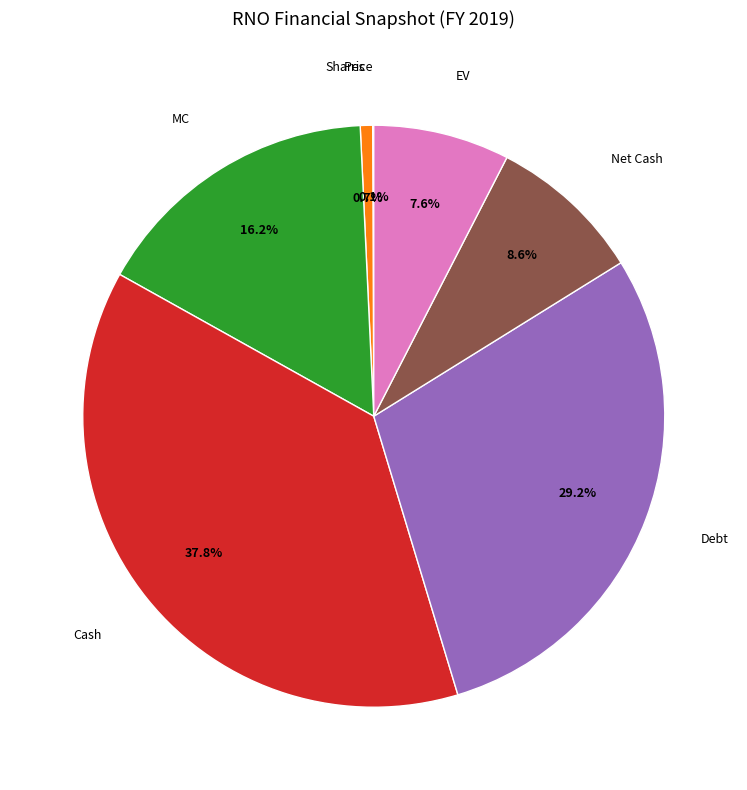

Does any single category account for the majority?

No